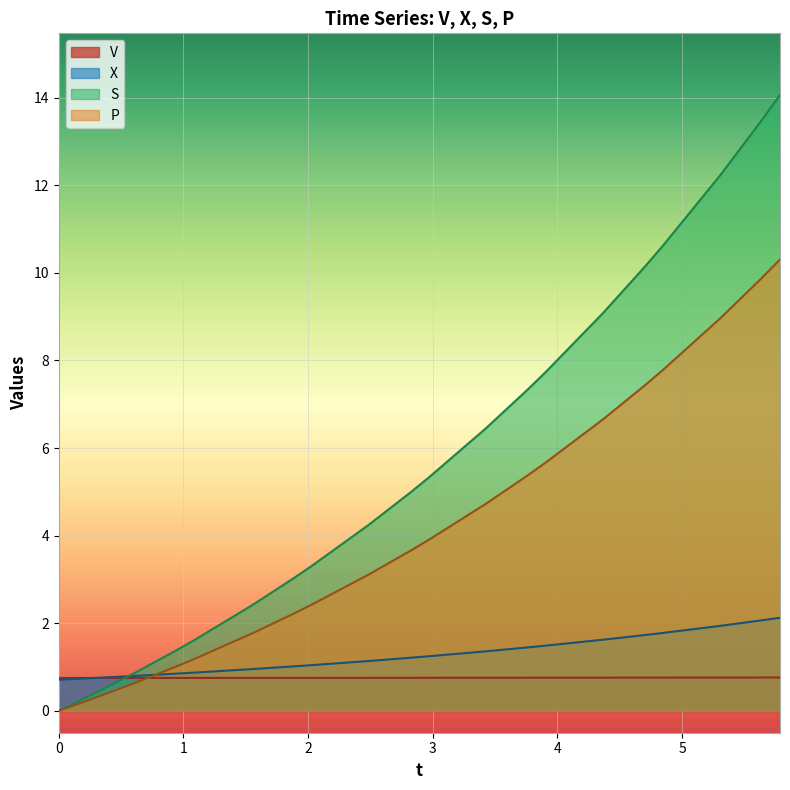

What is the greatest value displayed?

14.1